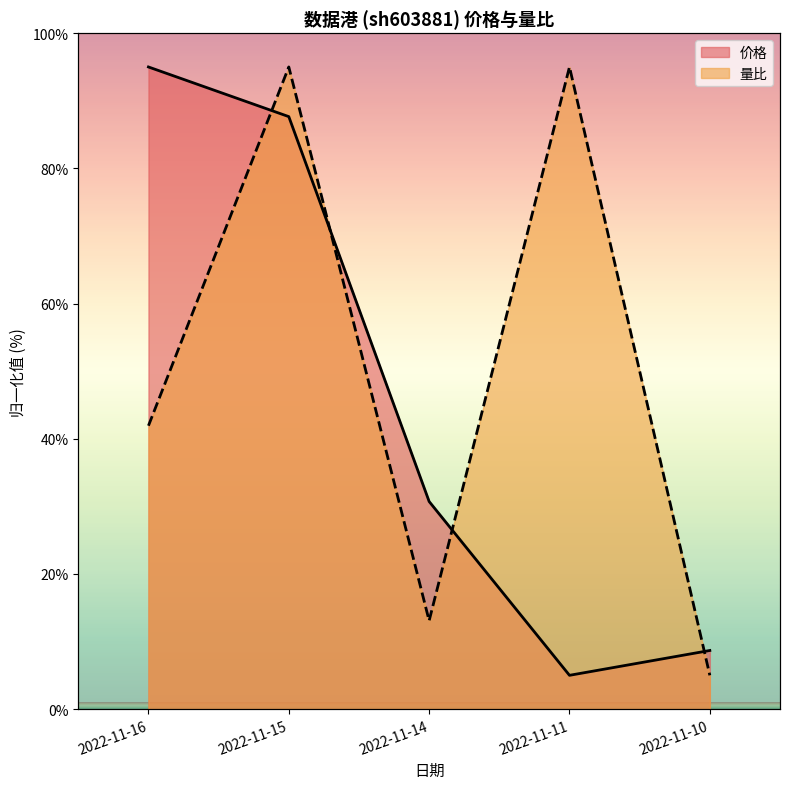

Reading left to right, transcribe all the data shown in this chart.

价格: 2022-11-16=95.0	2022-11-15=87.7	2022-11-14=30.7	2022-11-11=5.0	2022-11-10=8.7
量比: 2022-11-16=41.9	2022-11-15=95.0	2022-11-14=13.1	2022-11-11=95.0	2022-11-10=5.0